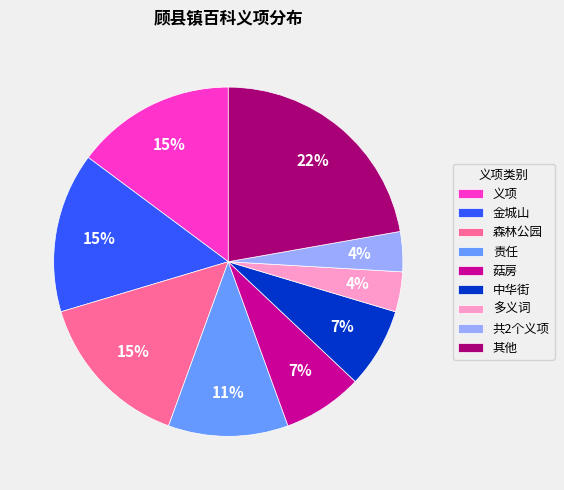

Which category has the biggest portion of the pie?

其他